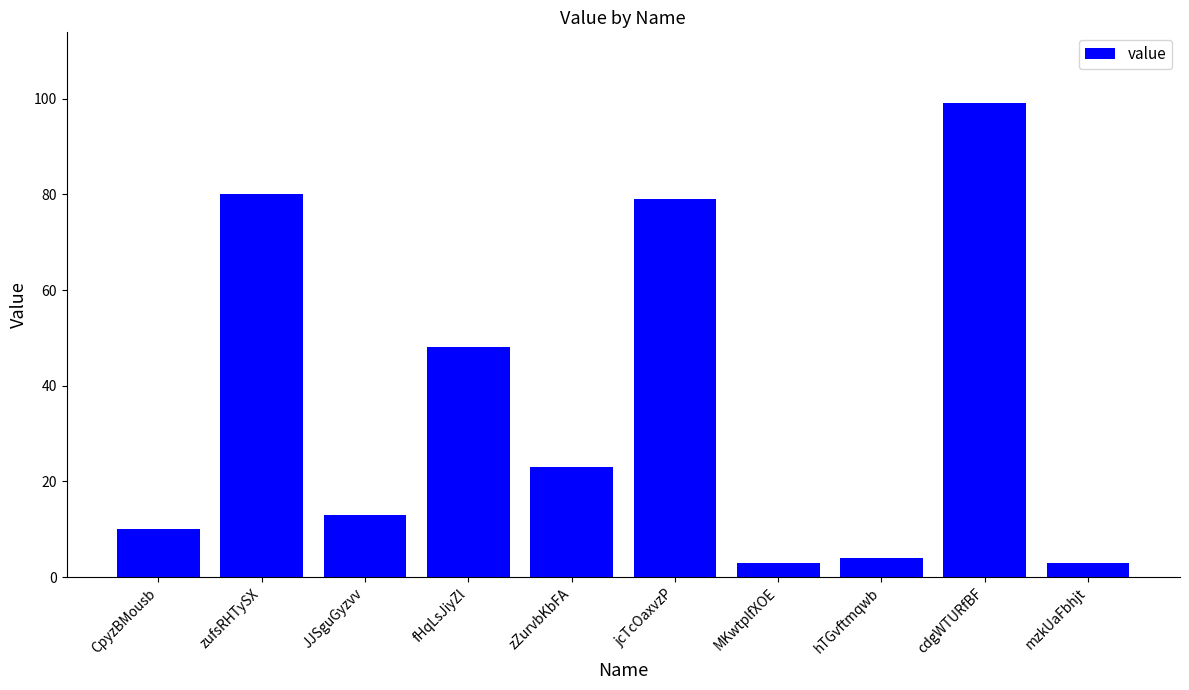

True or false: the data shows 20 at JJSguGyzvv.

False